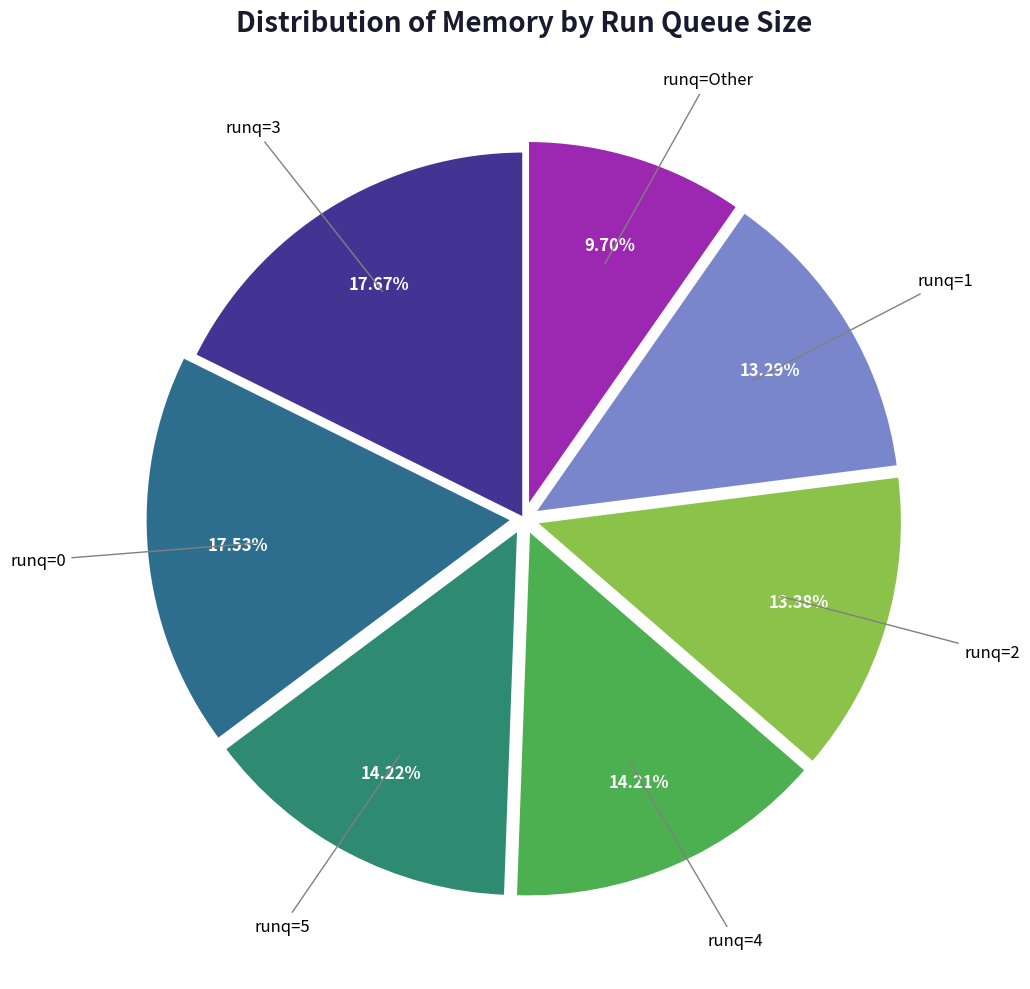

Is there any slice that represents more than half of the pie?

No